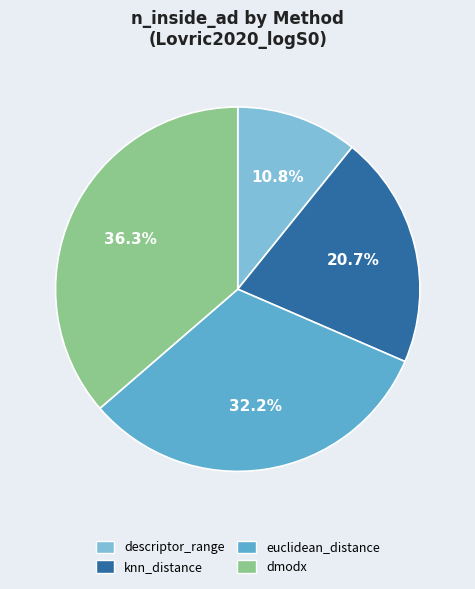

Count the number of slices in the pie.

4